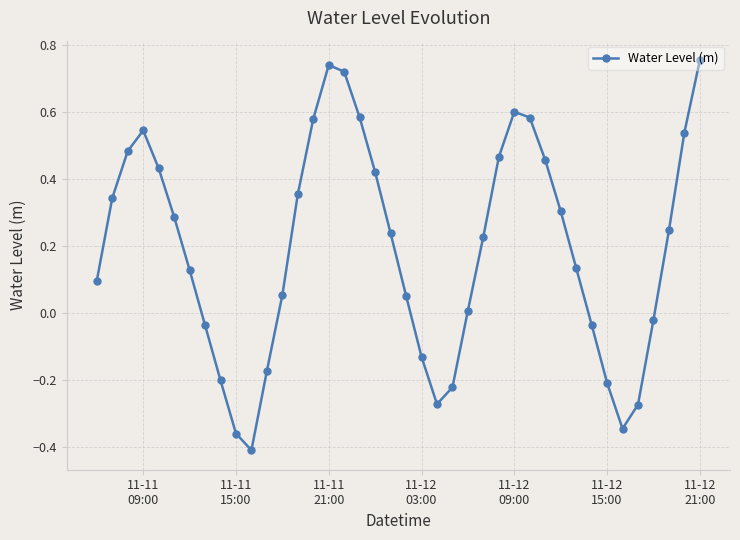

What is the difference between the maximum and minimum values?

1.2